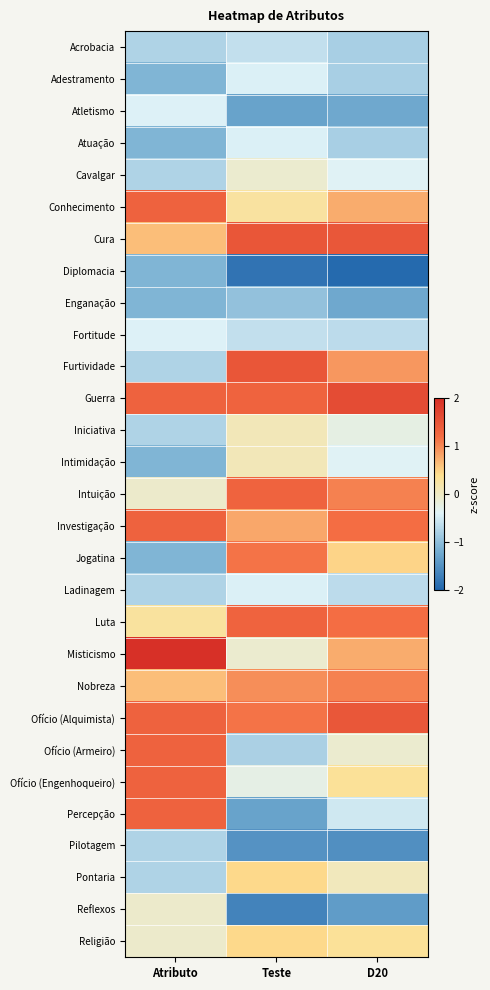

Which label corresponds to the smallest value in the chart?

D20